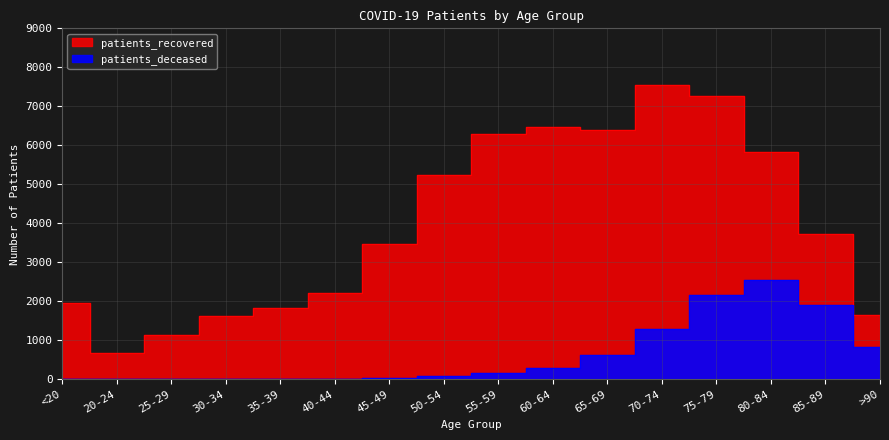

What is the label of the 1st point from the left?

<20